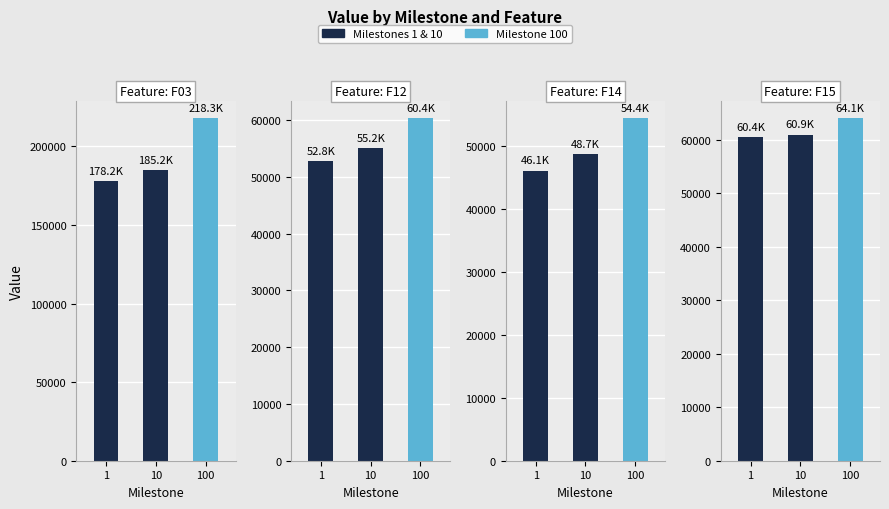

What is the spread (max minus min) of values at 100?

163830.8